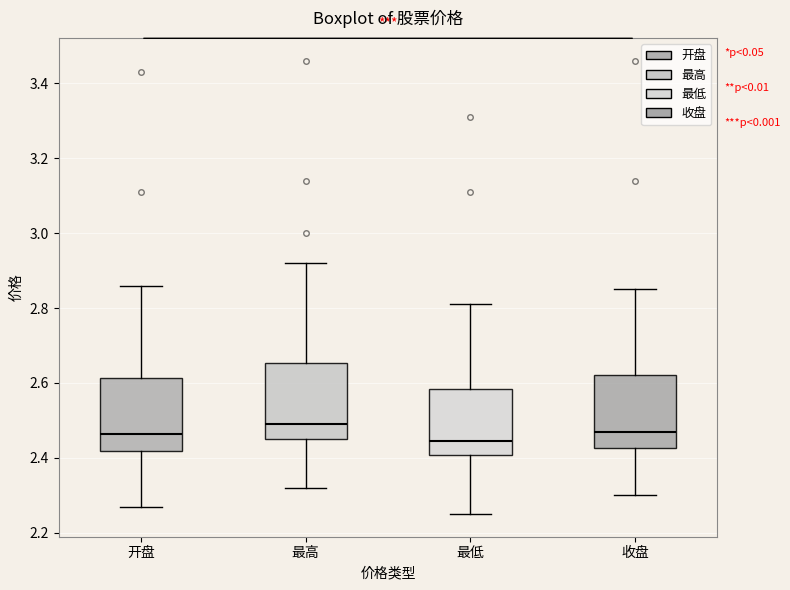

Where does the lower whisker of the box for 最低 end on the y-axis? The values are not printed on the chart, so give them approximately, as read against the axis.

2.26